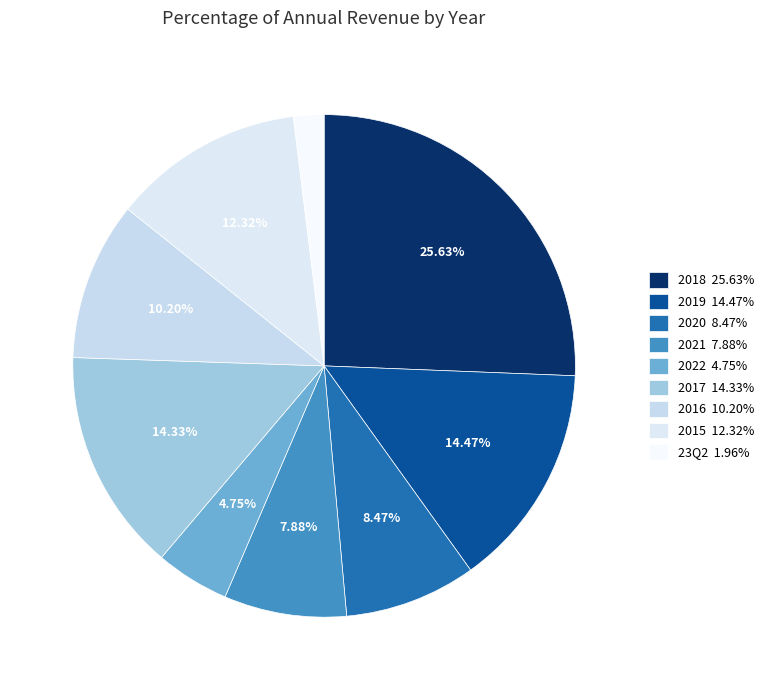

Count the number of slices in the pie.

9